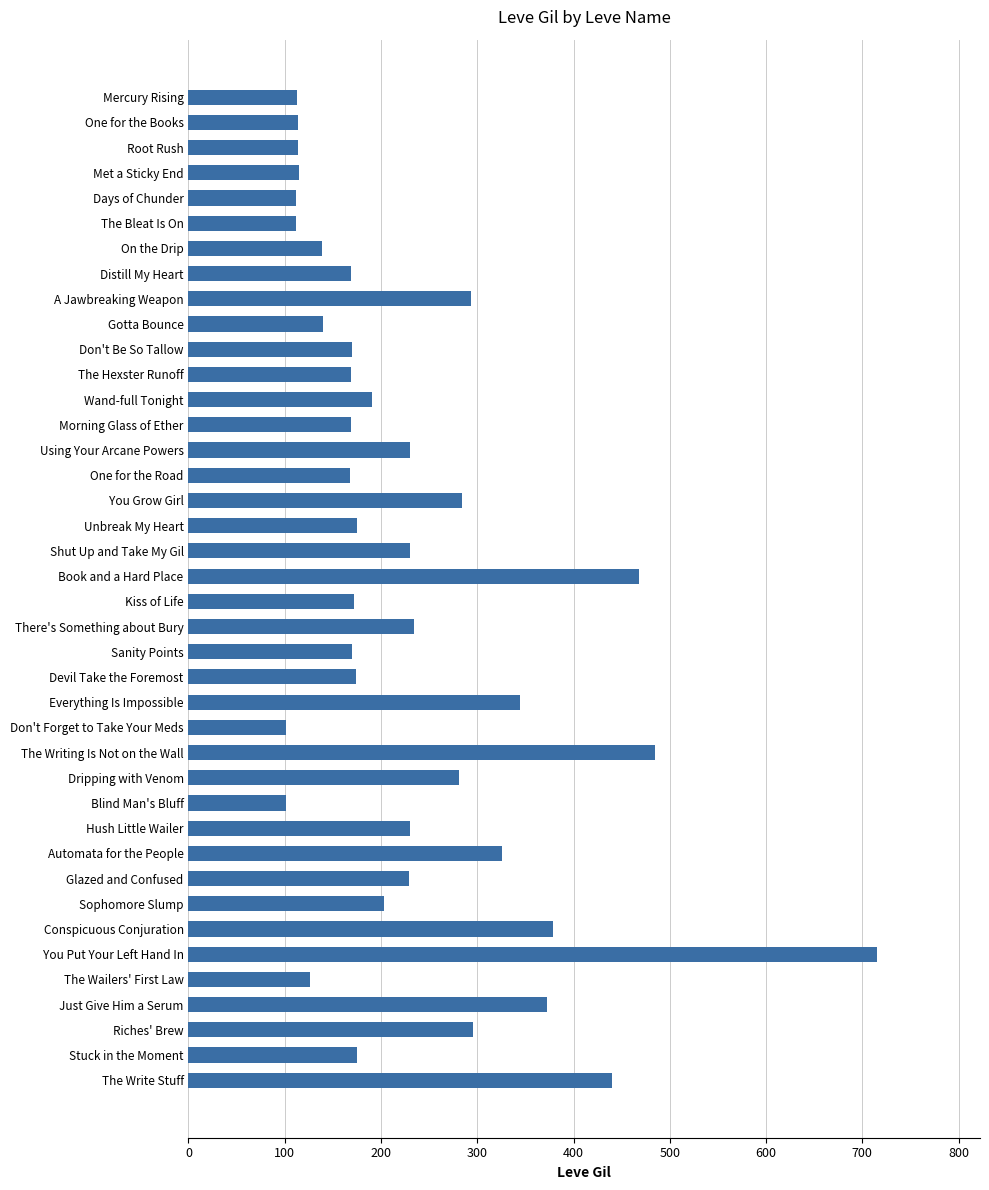

Read the value at On the Drip.

139